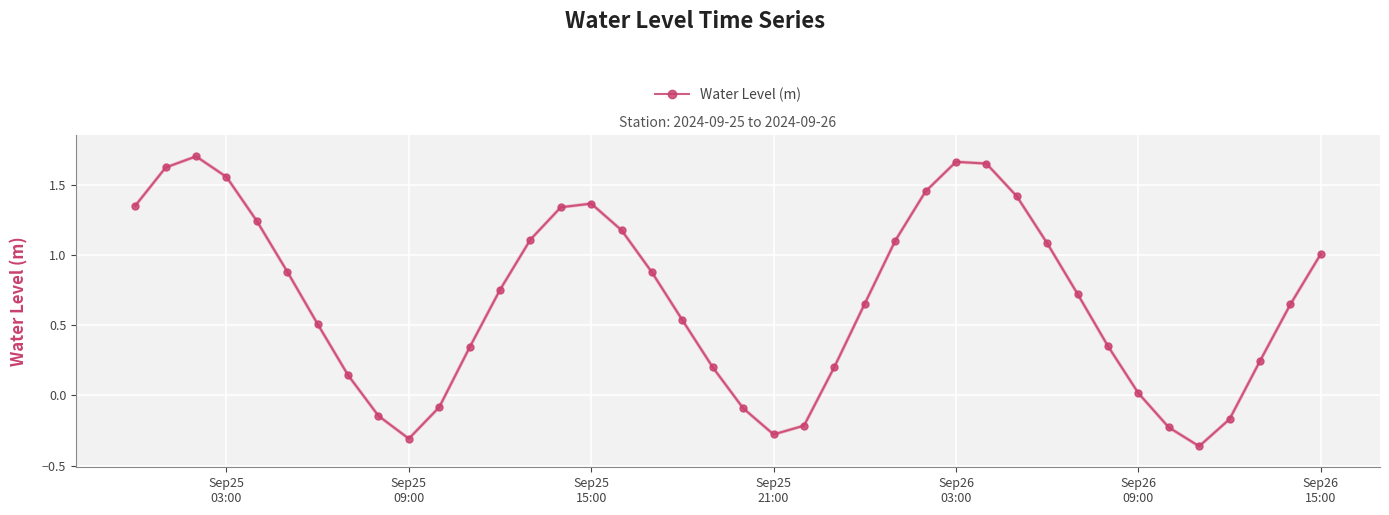

True or false: there are more than 2 points higher than both neighbors.

True